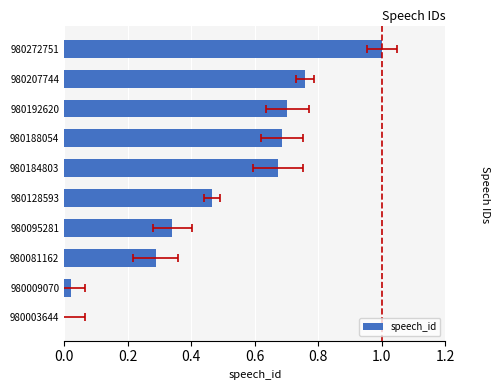

How many categories are shown in the chart?

10